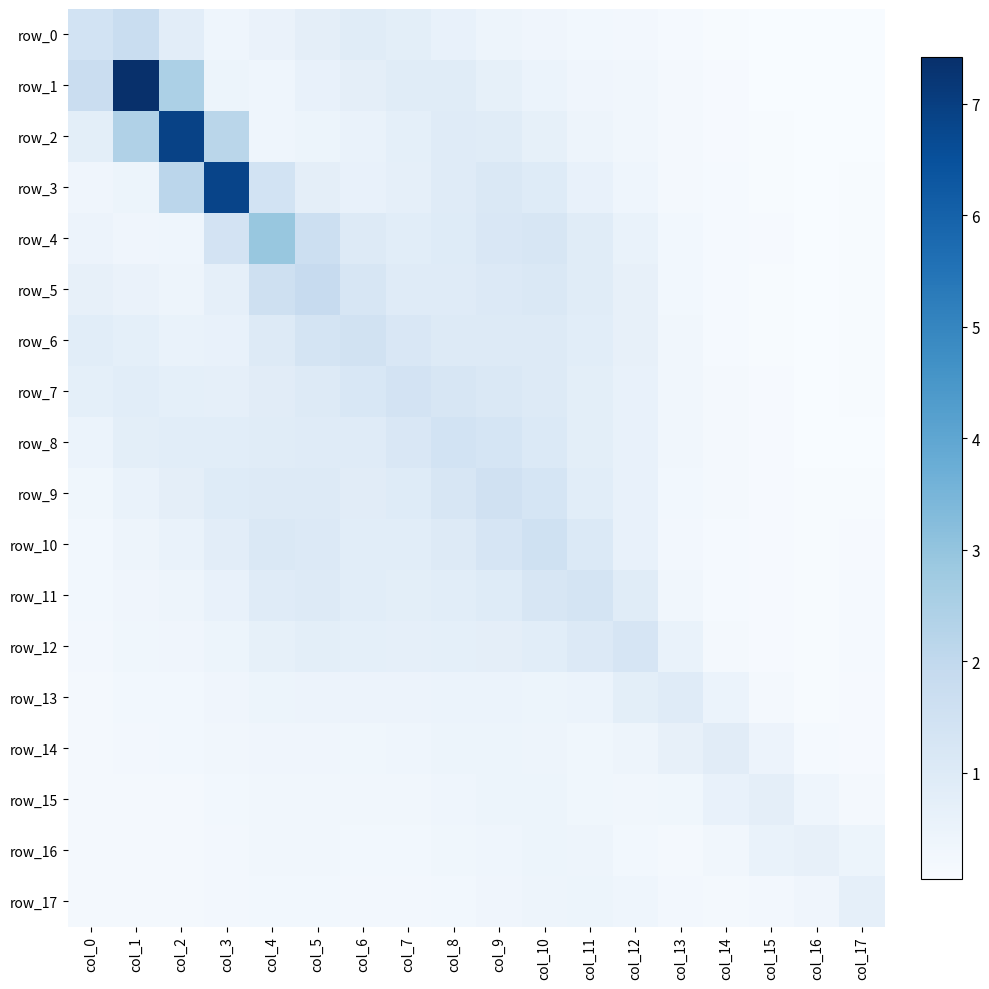

Rank the categories by row_1 value from lowest to highest.

col_16, col_17, col_15, col_14, col_13, col_12, col_11, col_4, col_3, col_10, col_5, col_9, col_6, col_7, col_8, col_0, col_2, col_1